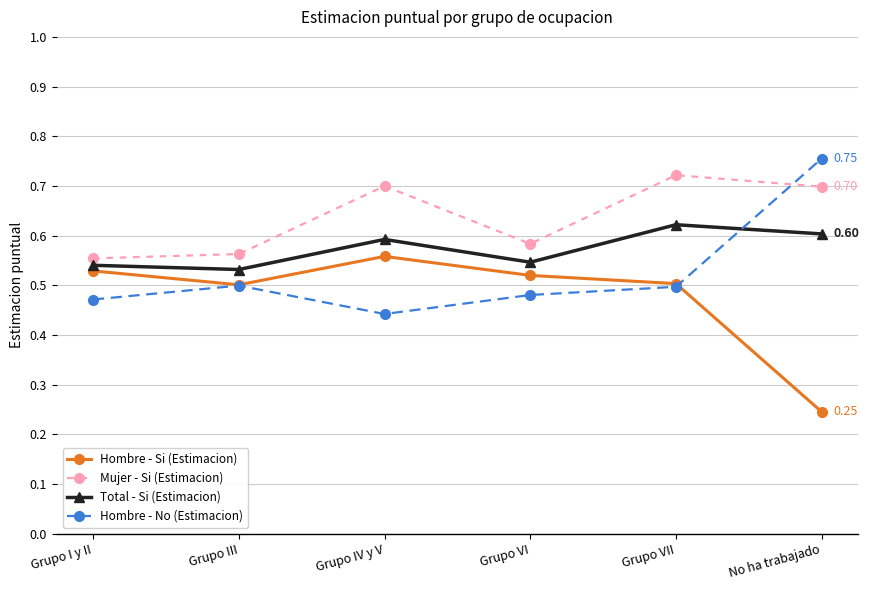

The value of Mujer - Si (Estimacion) at Grupo IV y V is 0.2. True or false?

False